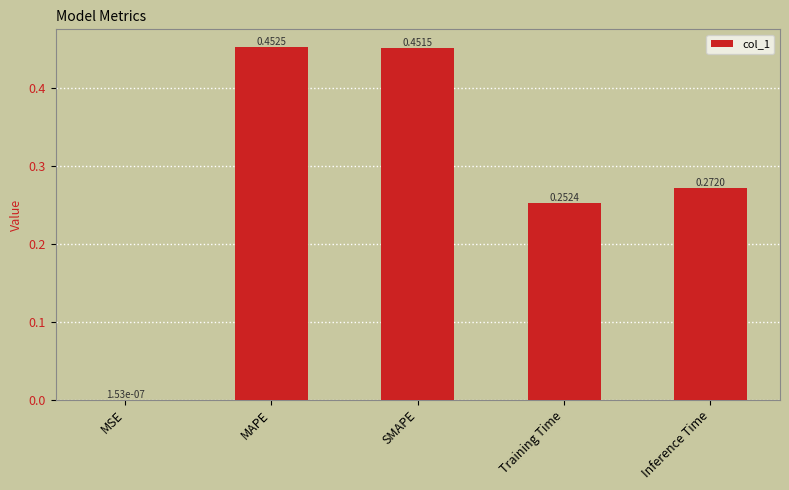

Which has a higher value, Training Time or MSE?

Training Time